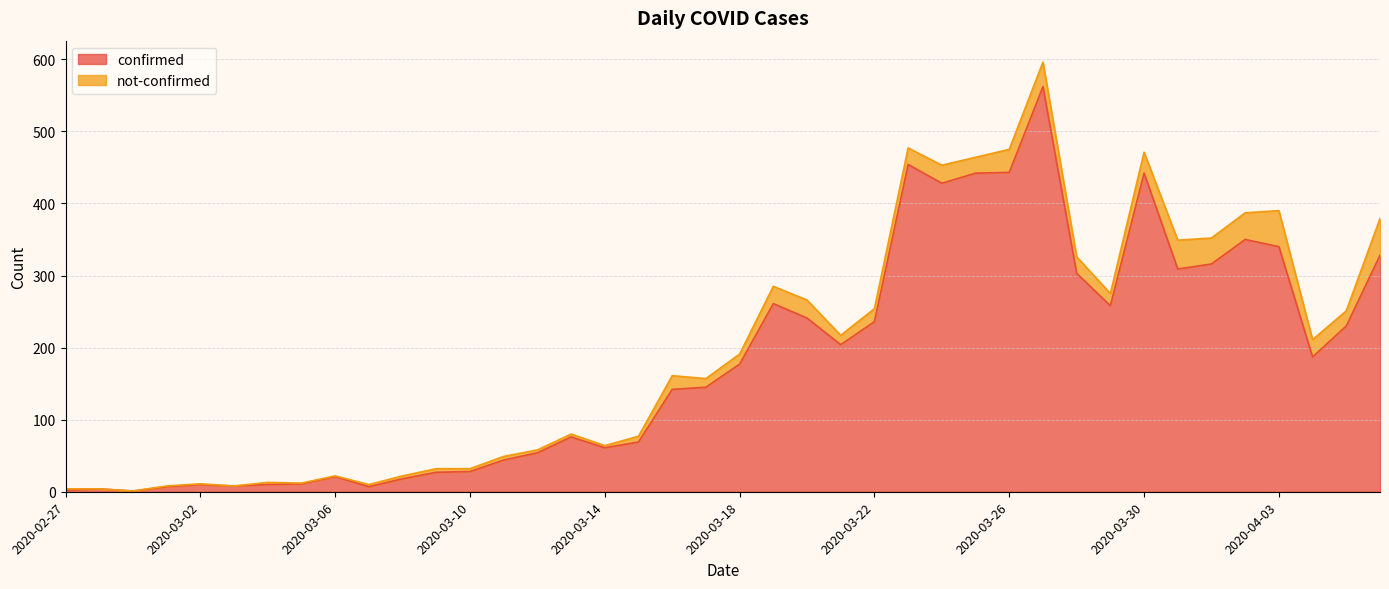

Approximately how many times larger is the value at 2020-03-01 compared to 2020-03-15?

0.1